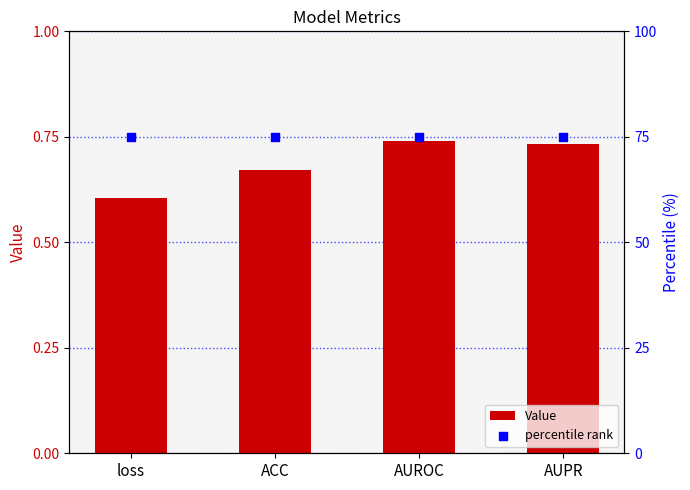

Which series has the largest total across all categories?

percentile rank